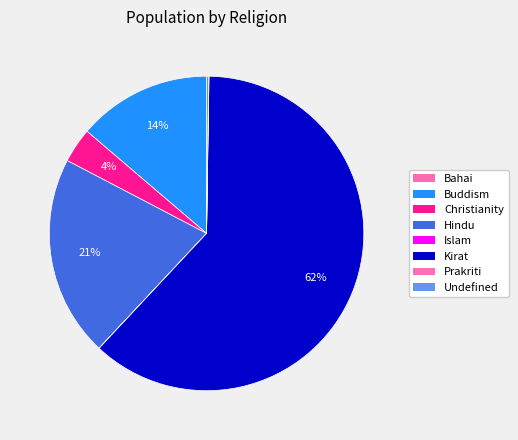

How many slices are in this pie chart?

8